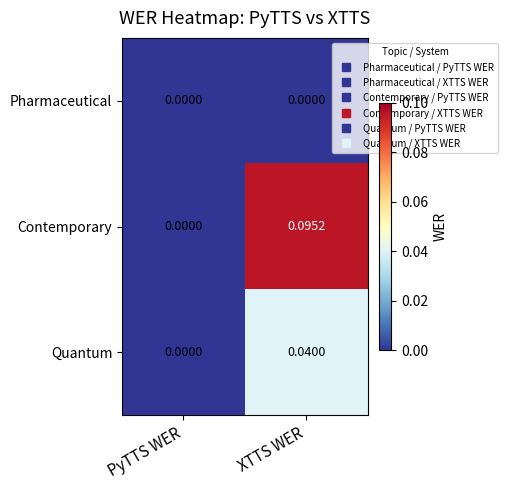

Which series has the widest spread of values?

Contemporary